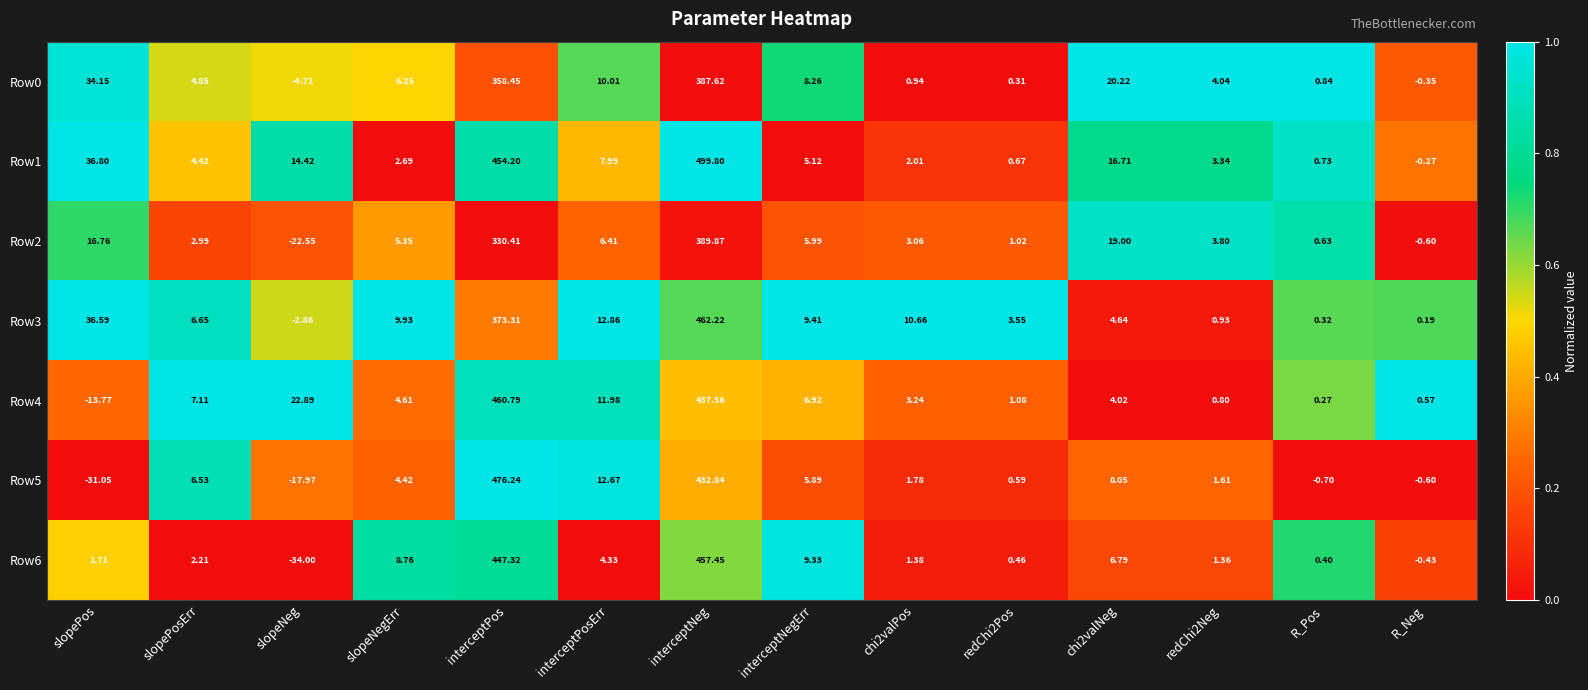

At which category is the sum across all series the highest?

interceptNeg